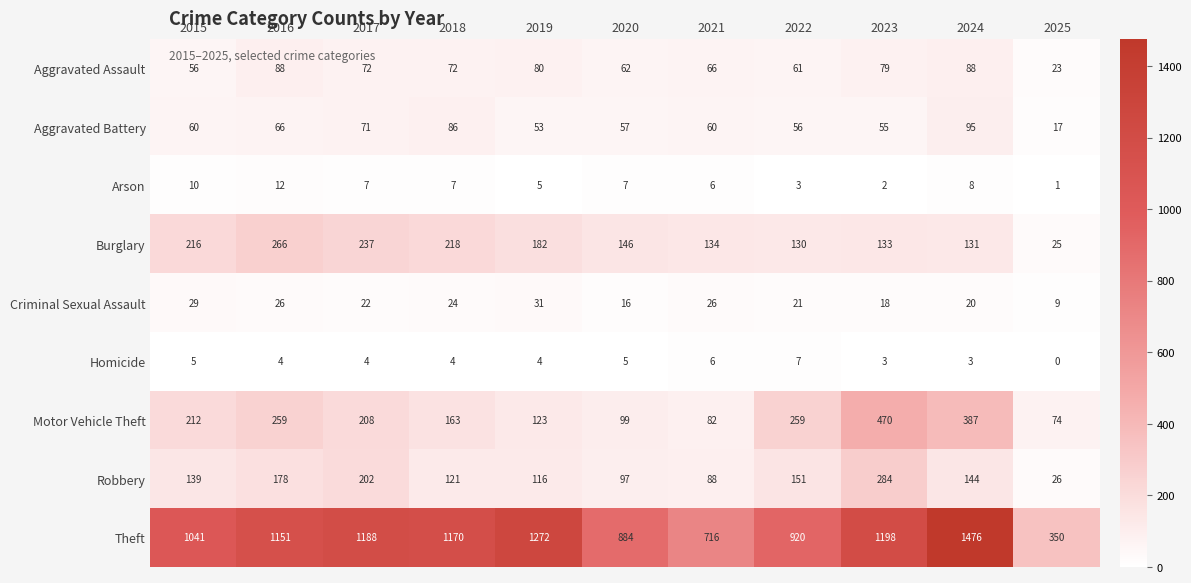

Rank the categories by Burglary value from highest to lowest.

2016, 2017, 2018, 2015, 2019, 2020, 2021, 2023, 2024, 2022, 2025